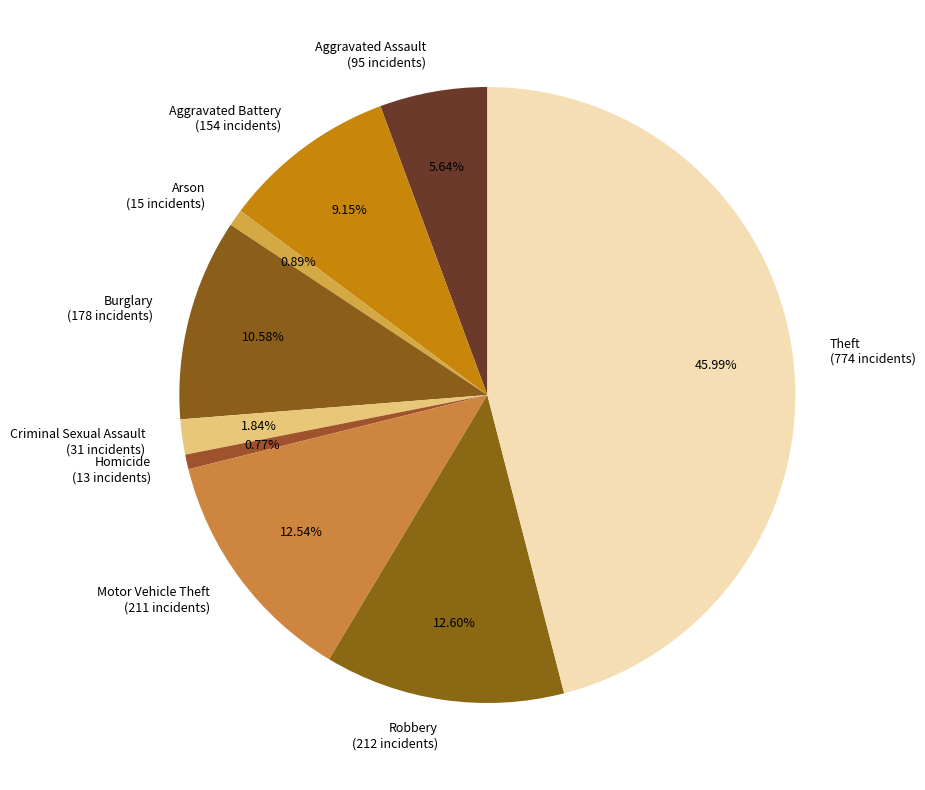

Is there any slice that represents more than half of the pie?

No